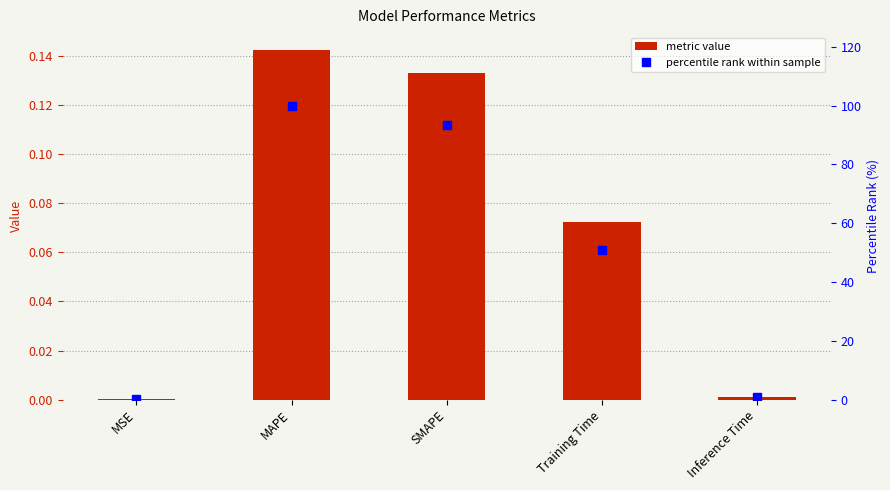

At which label does percentile rank first exceed 50?

MAPE